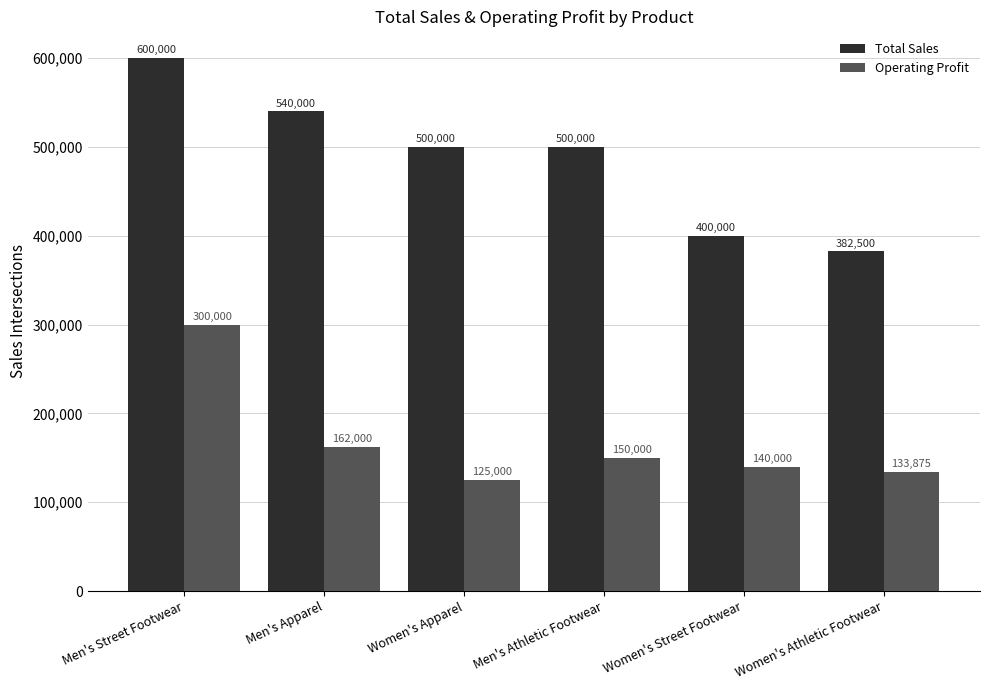

How many values in the Operating Profit series are below 150000?

3